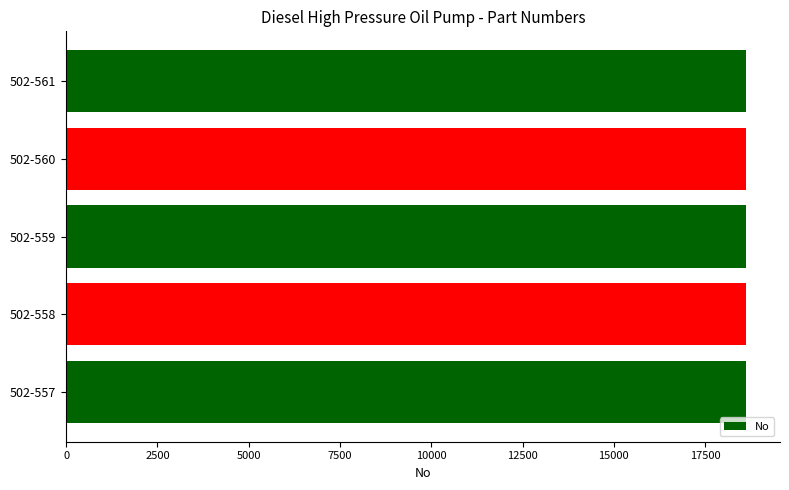

What is the smallest value displayed?

18617